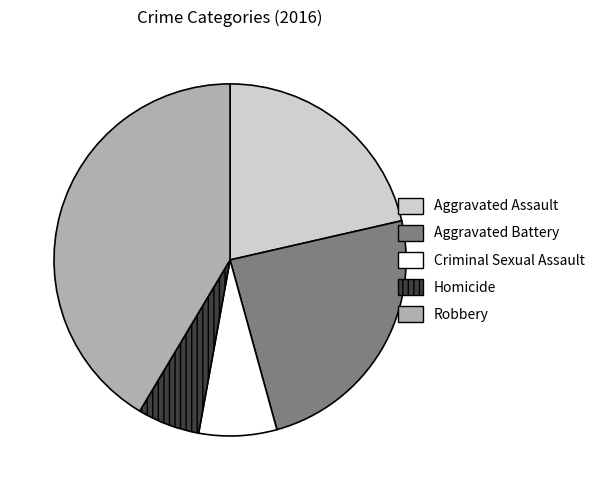

Combined, do Aggravated Battery and Robbery account for over 50%?

Yes